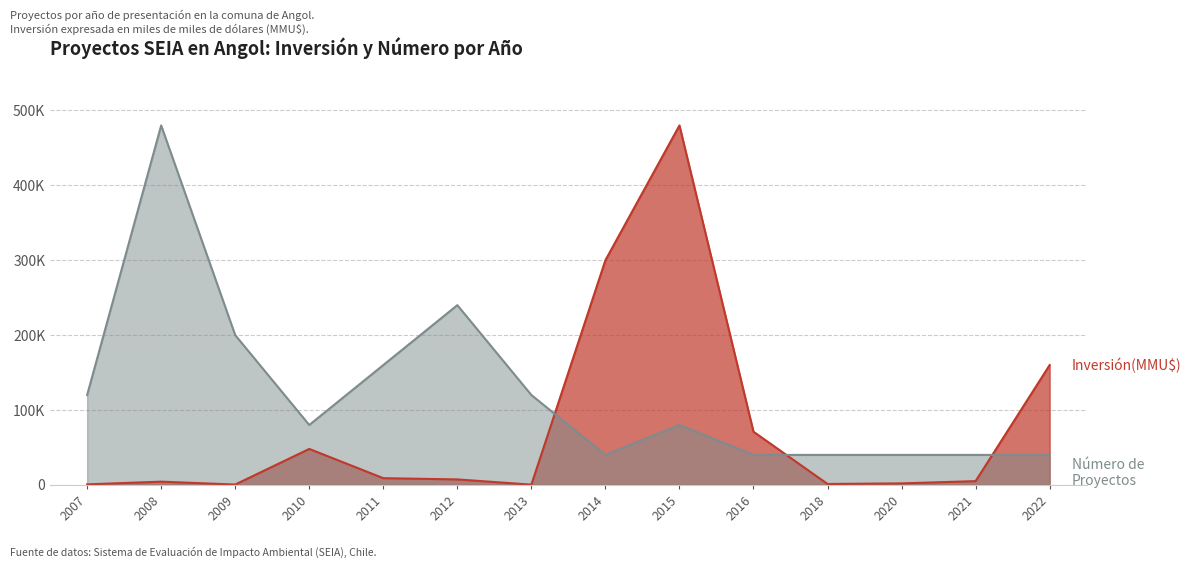

After their last crossing, which series has the higher values: Inversión(MMU$) or Número de Proyectos?

Inversión(MMU$)